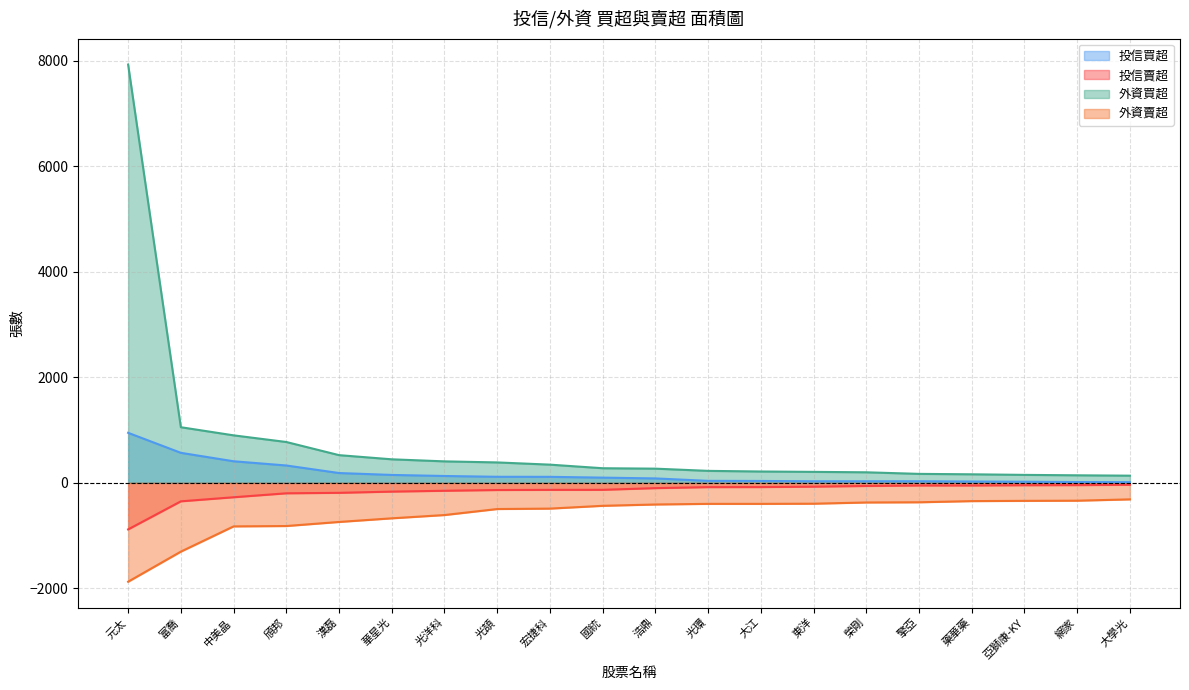

The value of 投信賣超 at 亞獅康-KY is -45. True or false?

True